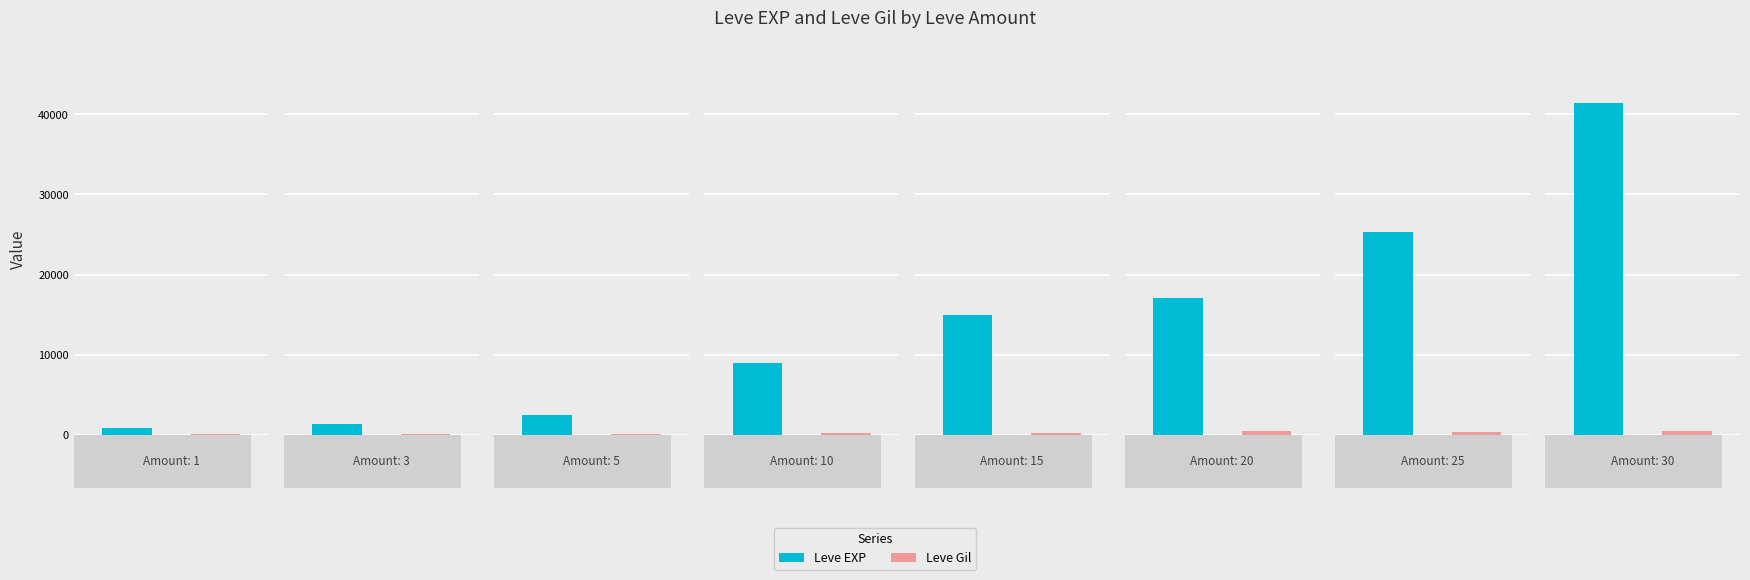

At how many categories does at least one series exceed 34434?

1